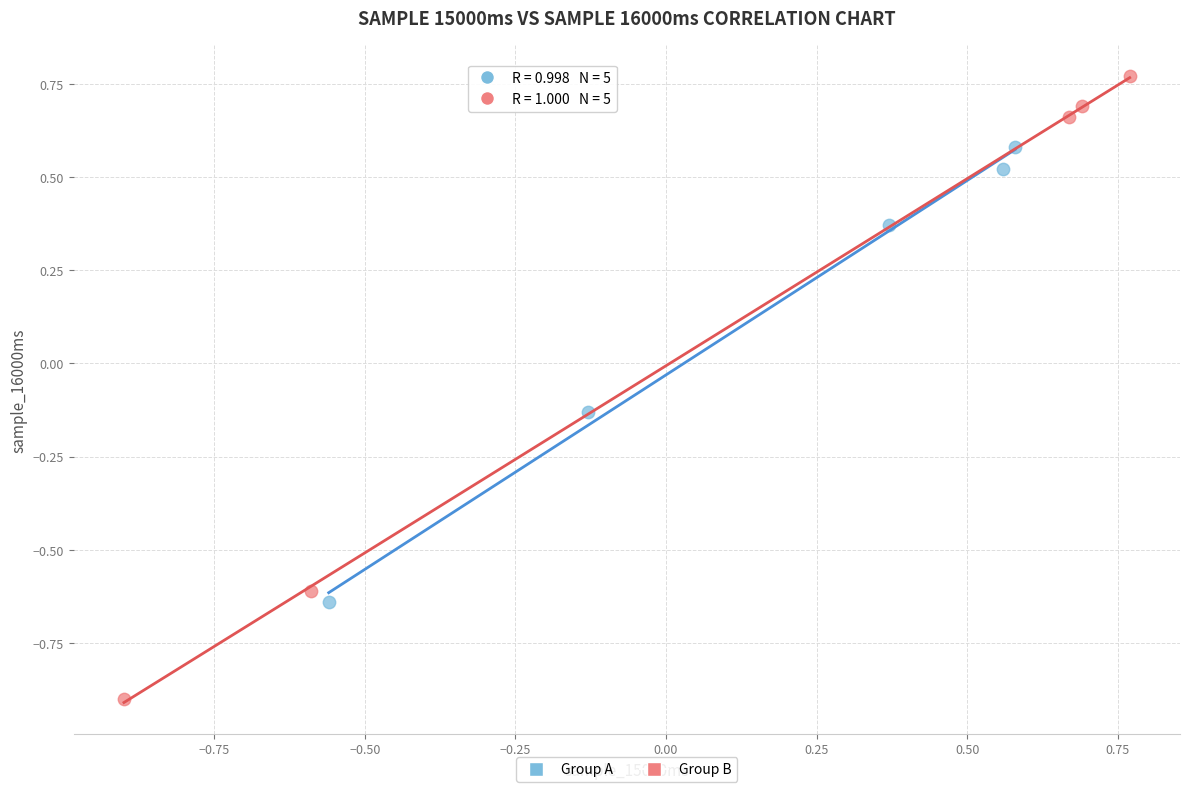

Which series has the widest spread of Y values?

Group B